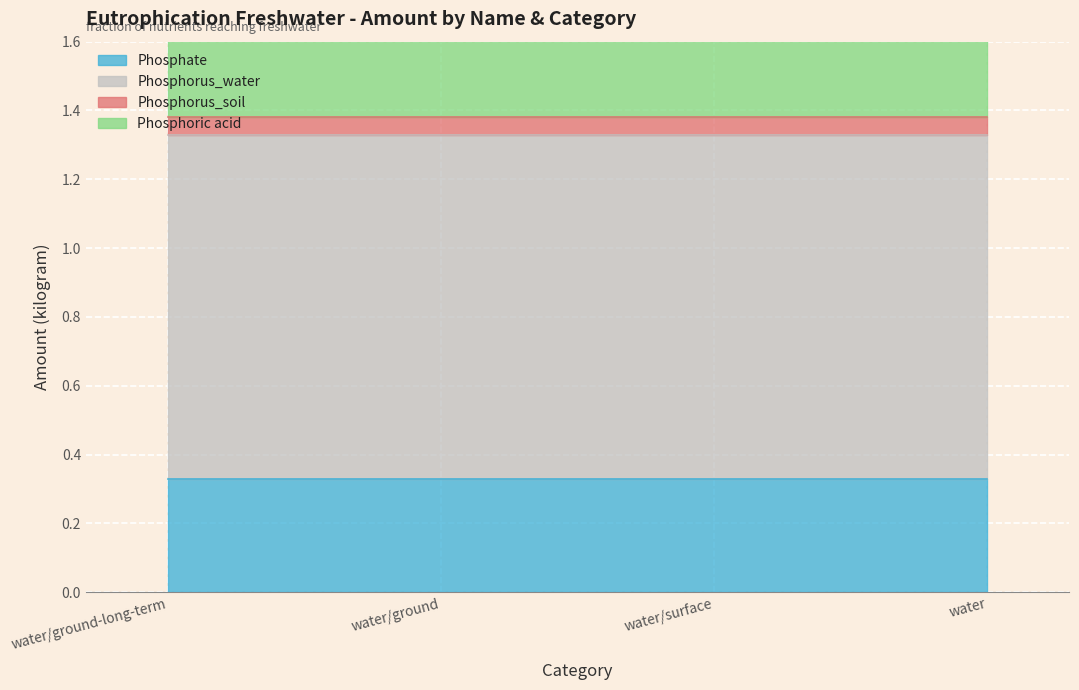

Rank the series at water from highest to lowest value.

Phosphorus_water, Phosphate, Phosphoric acid, Phosphorus_soil